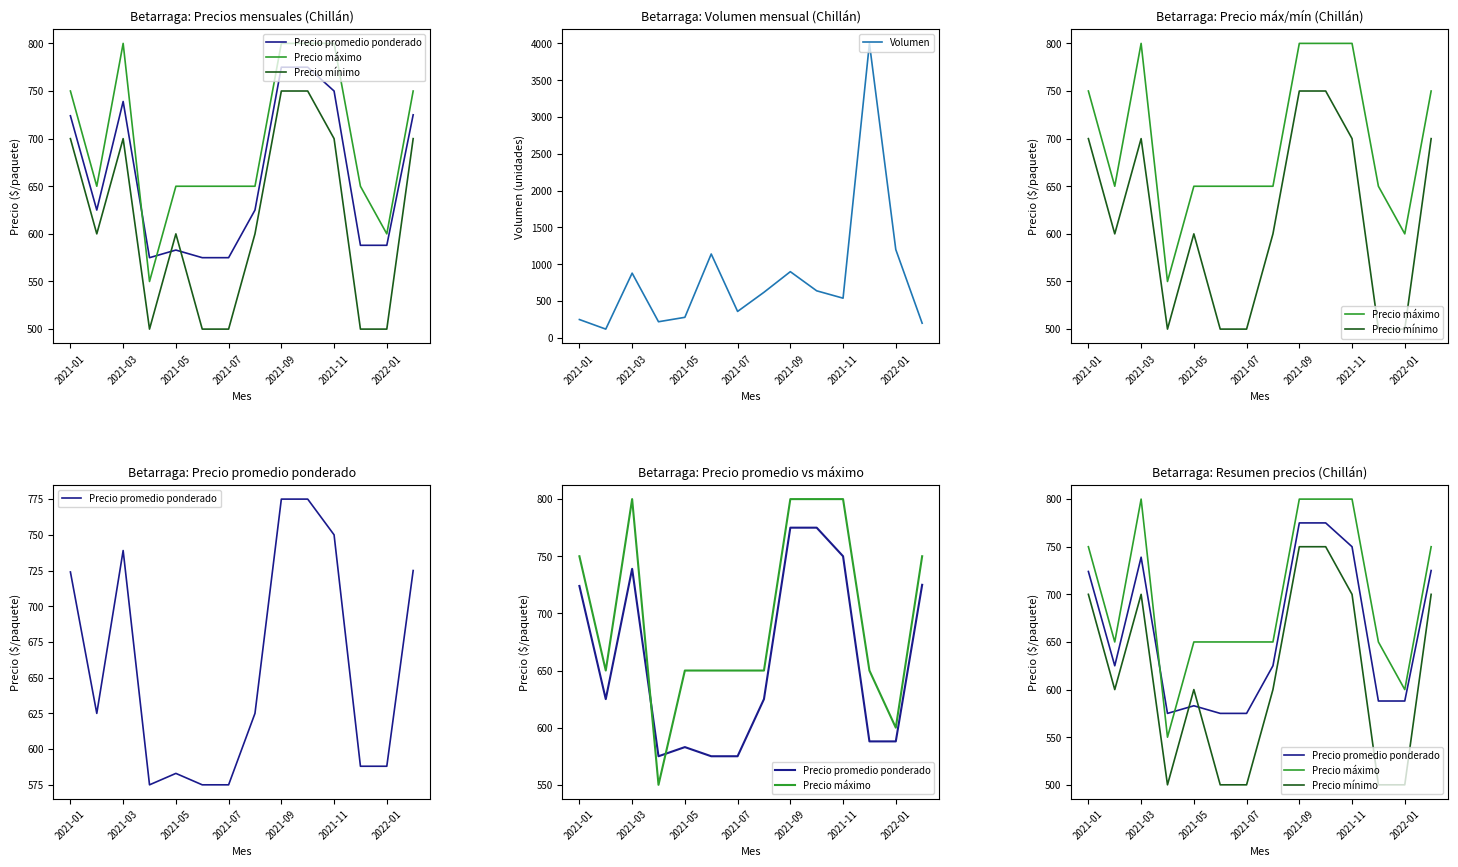

Which series has the widest spread of values?

Volumen